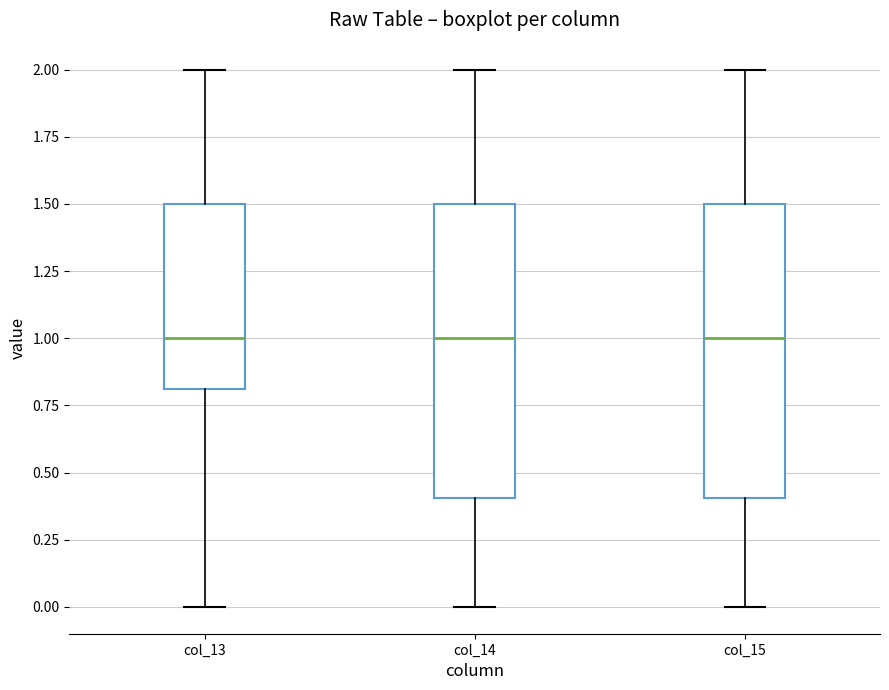

Reading left to right, read every box against the y-axis: the position of its median line, the range the box covers, and the ends of its whiskers. The values are not printed on the chart, so give them approximately, as read against the axis.

col_13: median 1.0, box 0.8 to 1.5, whiskers 0.0 to 2.0
col_14: median 1.0, box 0.4 to 1.5, whiskers 0.0 to 2.0
col_15: median 1.0, box 0.4 to 1.5, whiskers 0.0 to 2.0